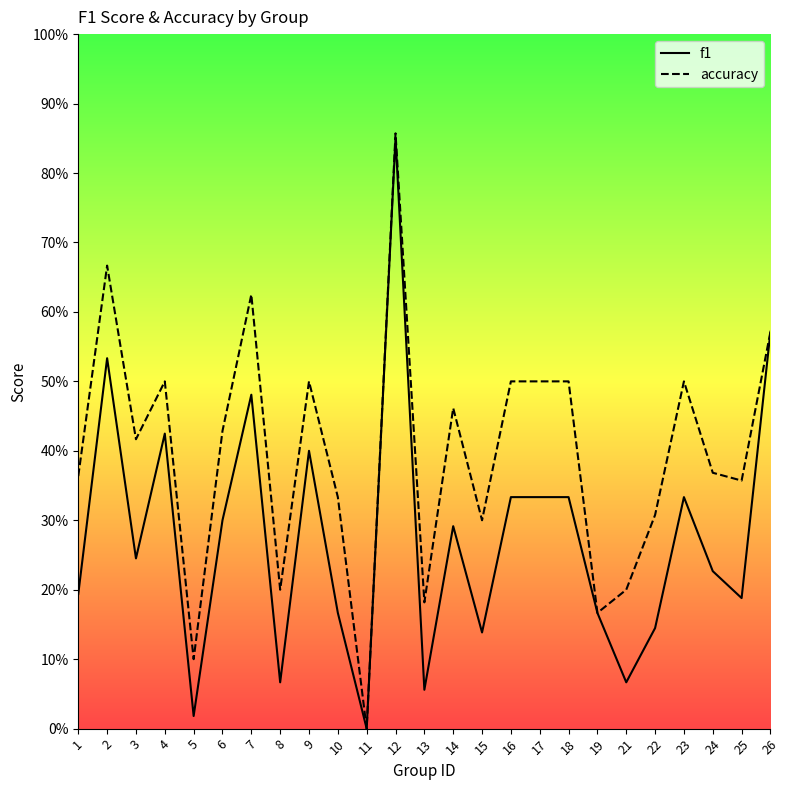

What is the difference between the maximum and second lowest values in the f1 series?

0.8